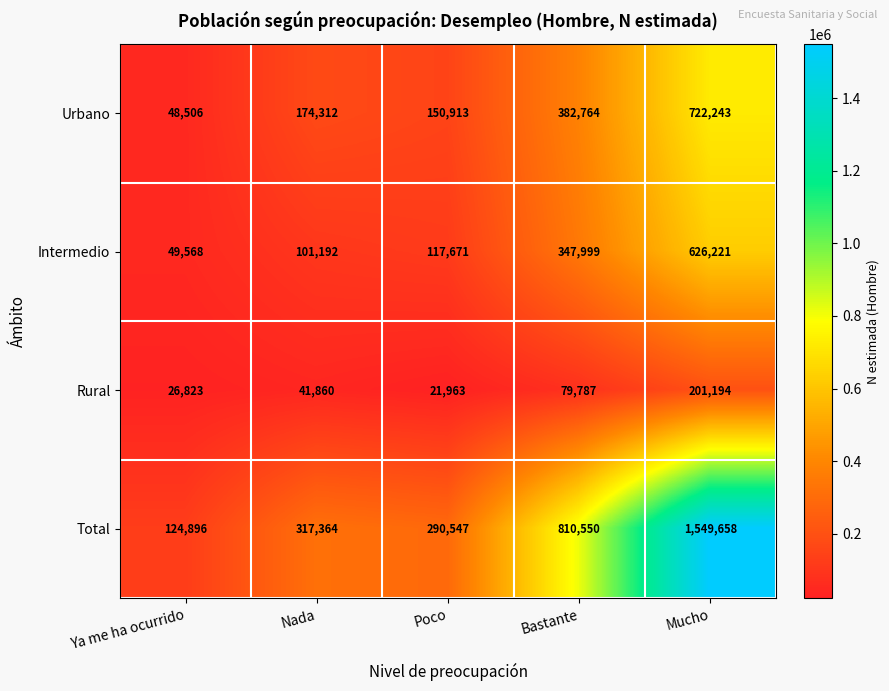

At which label is Urbano closest to 385374?

Bastante